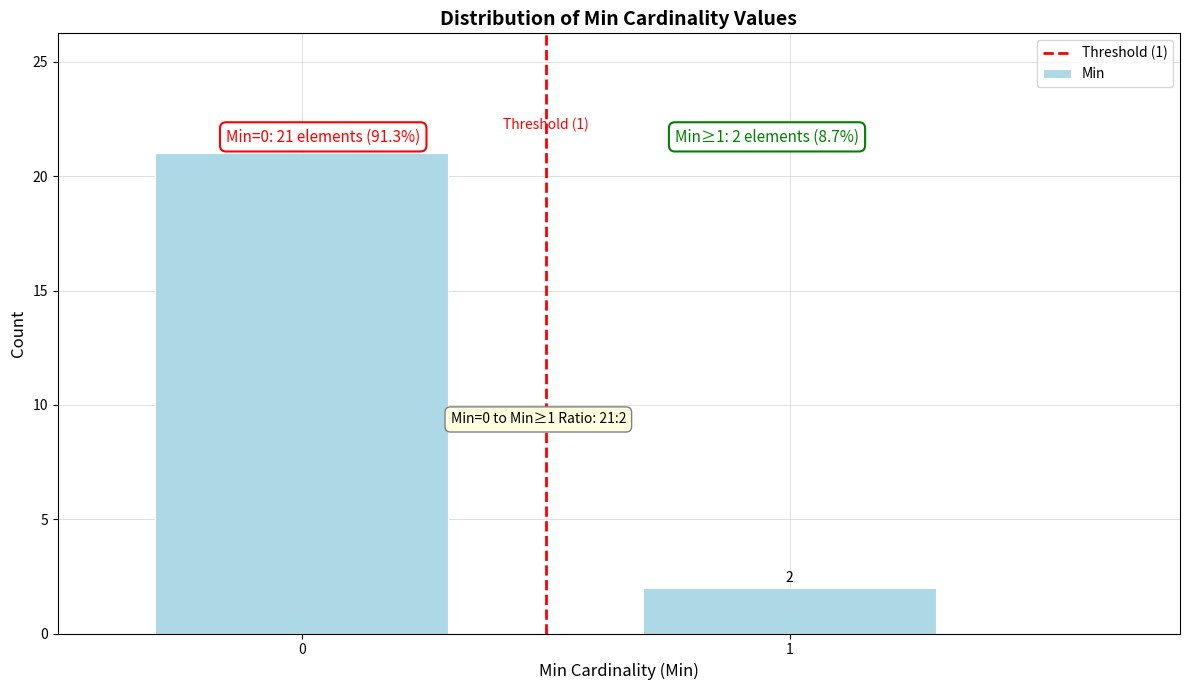

Reading left to right, what are all the values shown in this chart?

21	2